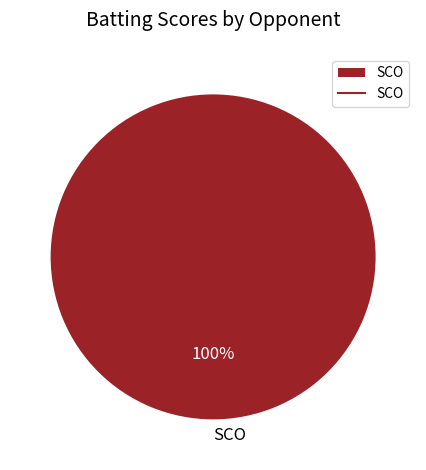

Rank the categories by value from highest to lowest.

SCO